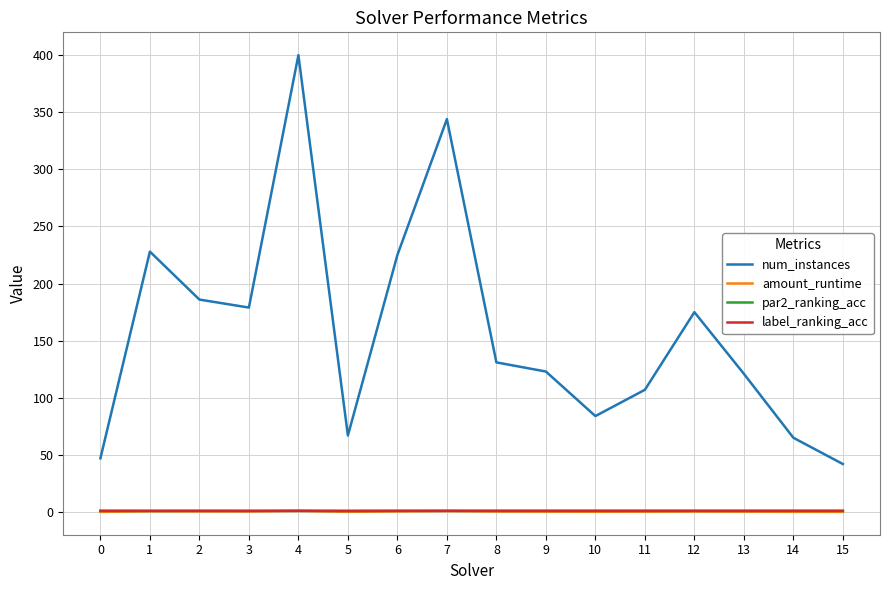

What is the maximum value shown in the chart?

400.0